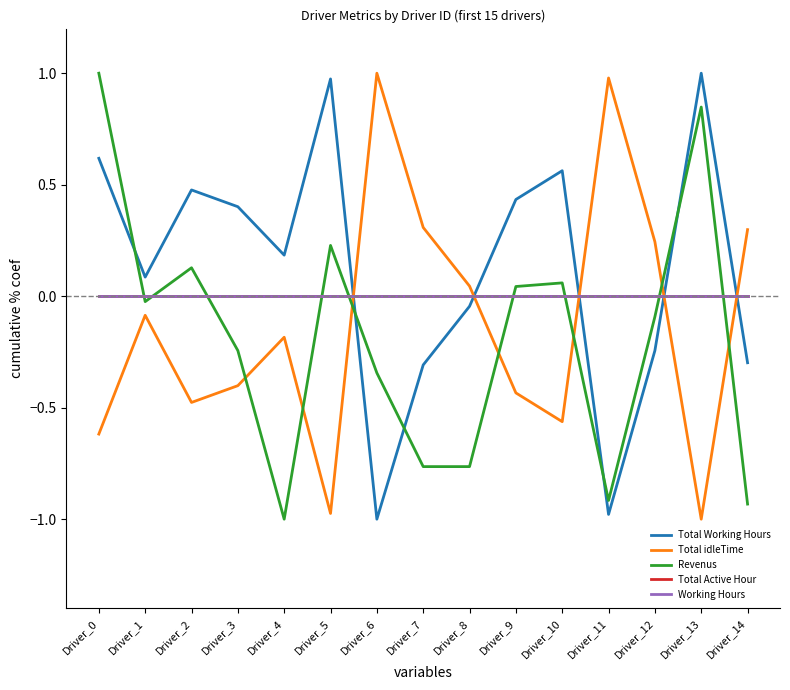

What is the difference between the second highest and minimum values in the Total idleTime series?

2.0